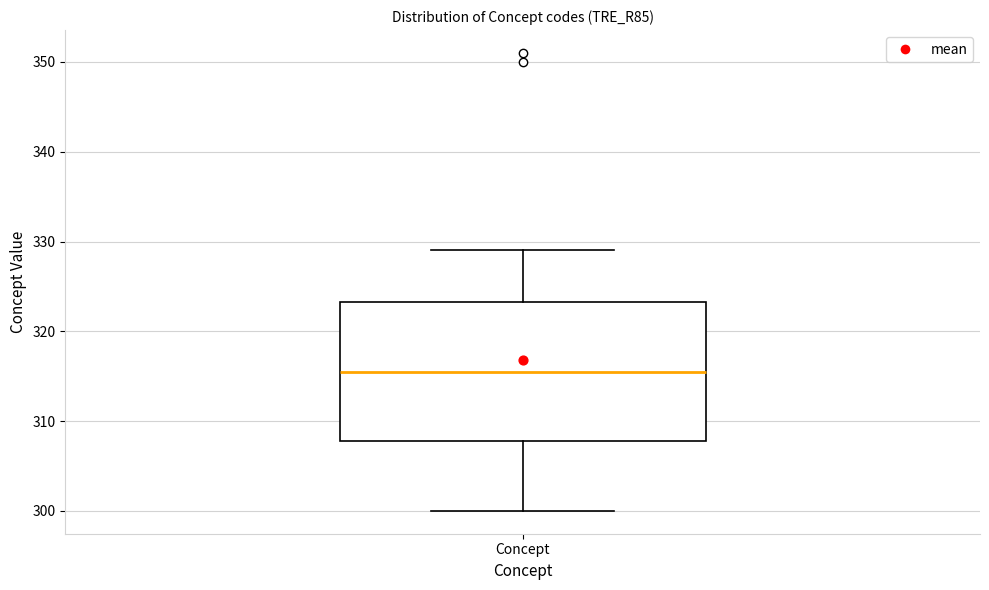

Read this box plot against the y-axis: the position of the median line, the range covered by the box, and the ends of both whiskers. The values are not printed on the chart, so give them approximately, as read against the axis.

median 316, box 308 to 323, whiskers 300 to 329